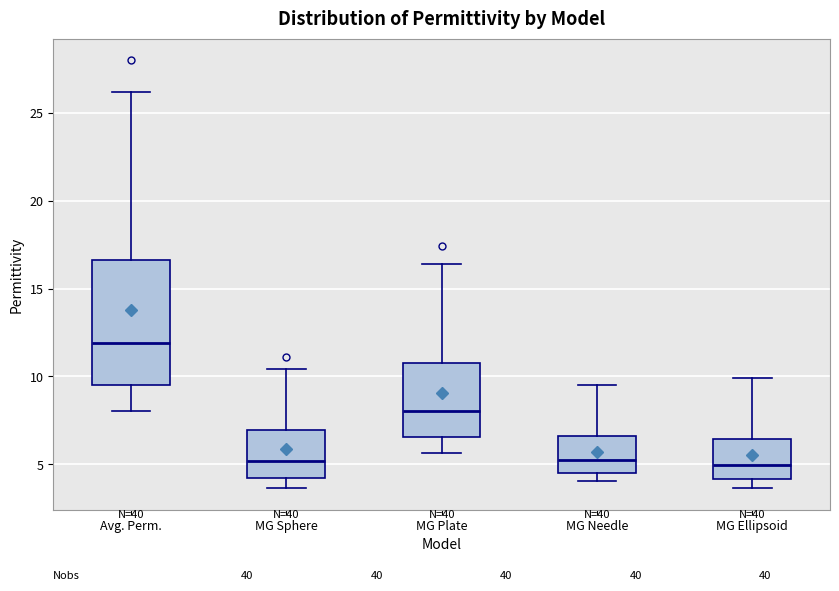

Which box has the highest median line?

Avg. Perm.